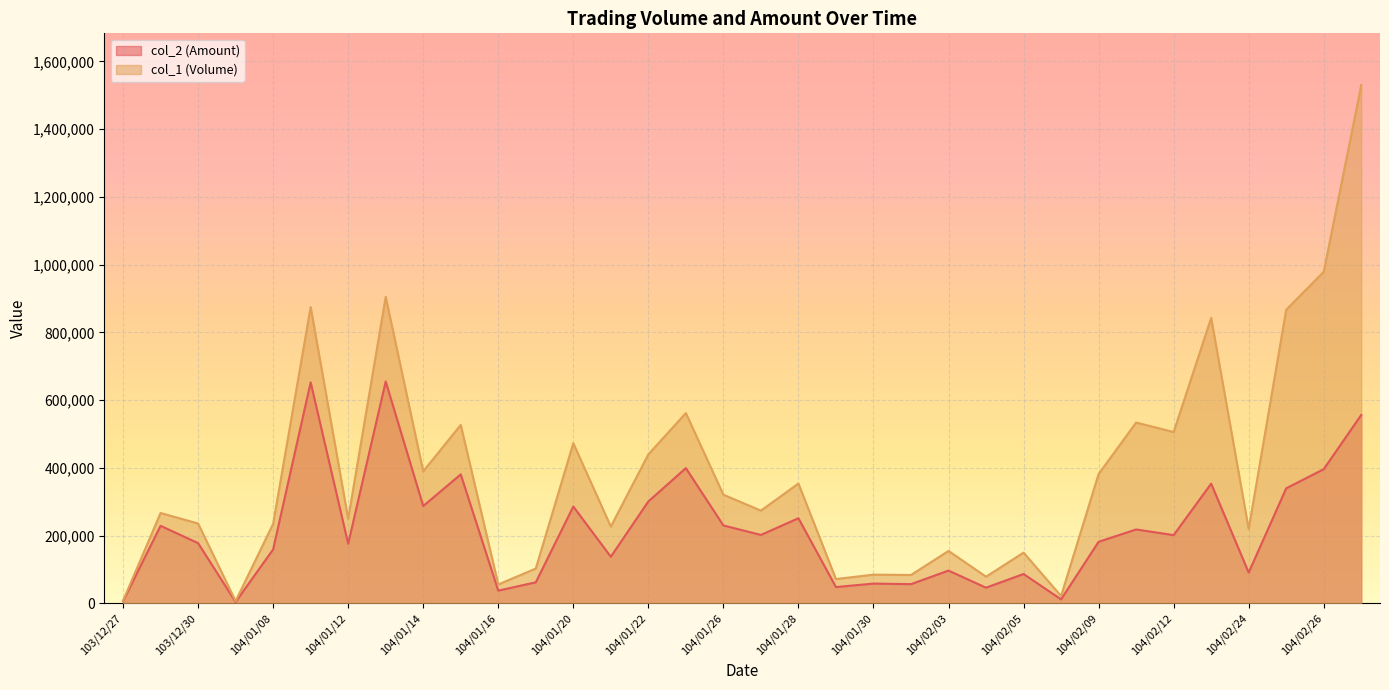

True or false: col_1 (Volume) has more than 1 points higher than both neighbors.

True